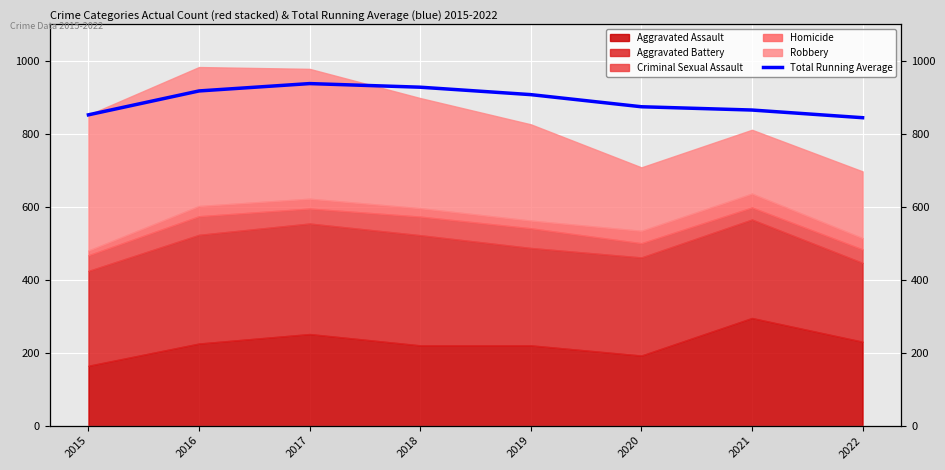

Where does the data first go above 907?

2016